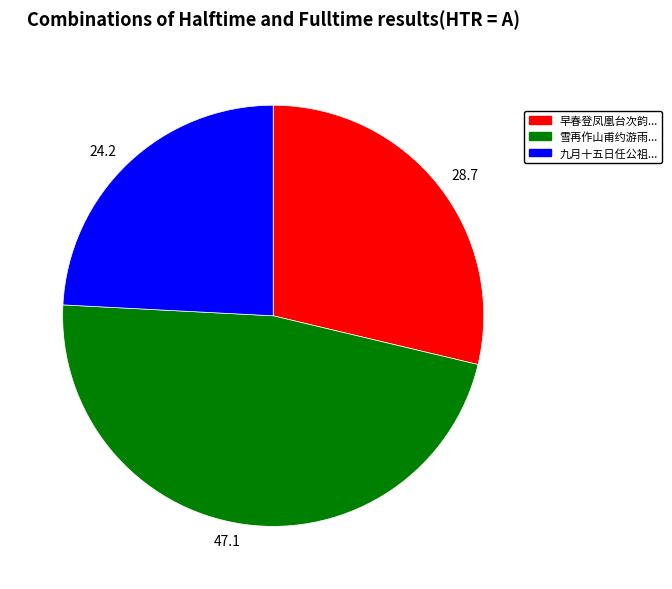

Count the number of slices in the pie.

3